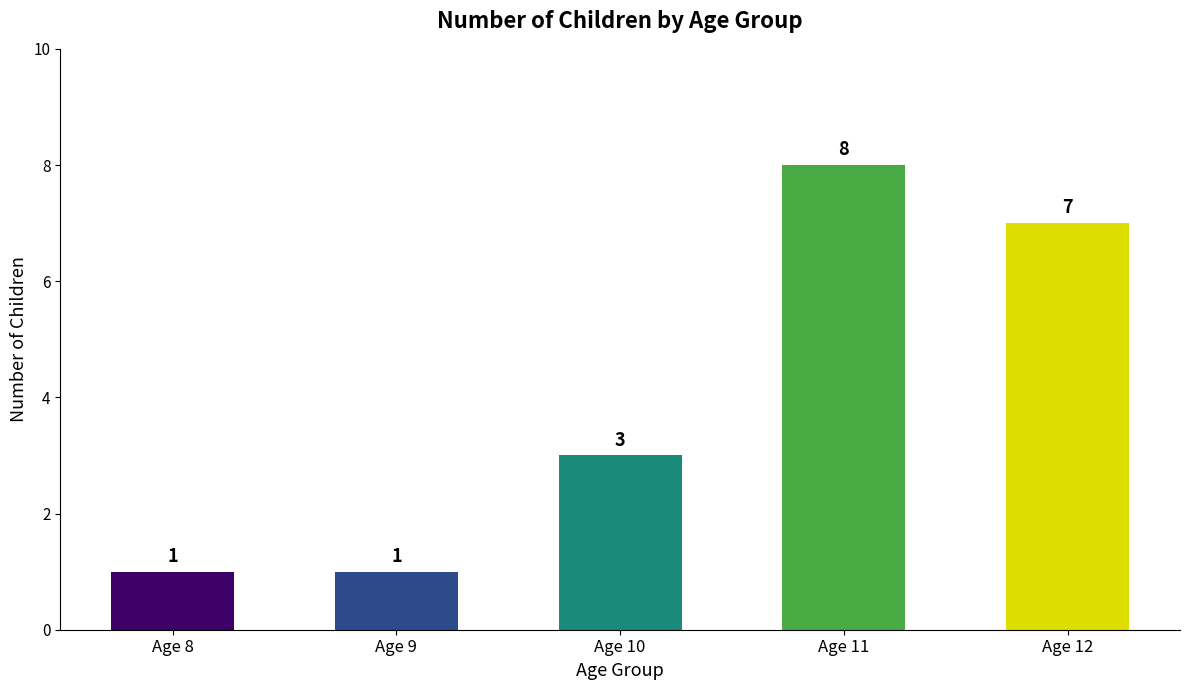

What is the greatest value displayed?

8